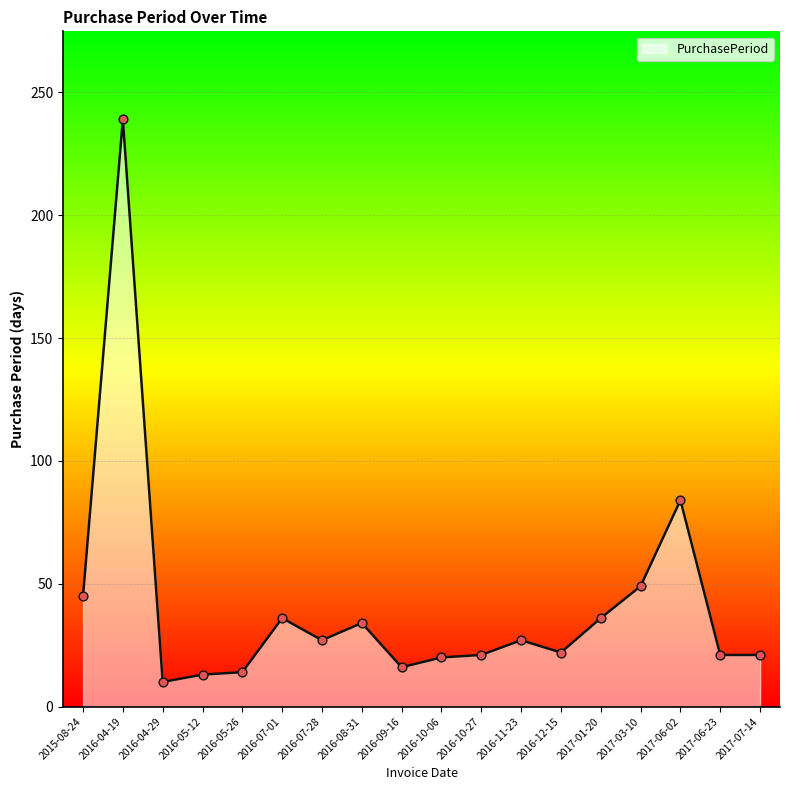

Approximately how many times larger is the value at 2015-08-24 compared to 2016-05-26?

3.2